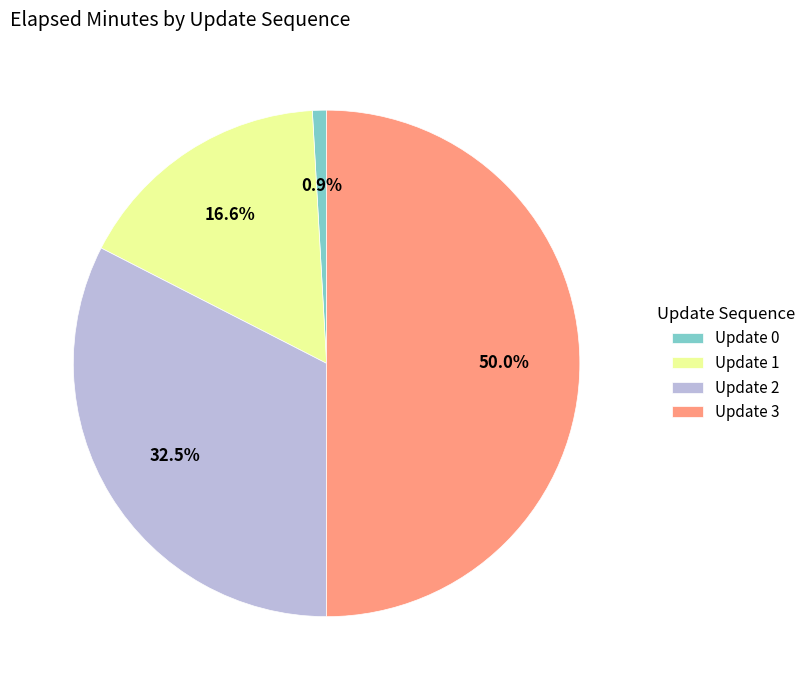

What portion of the pie excludes Update 3?

50.0%